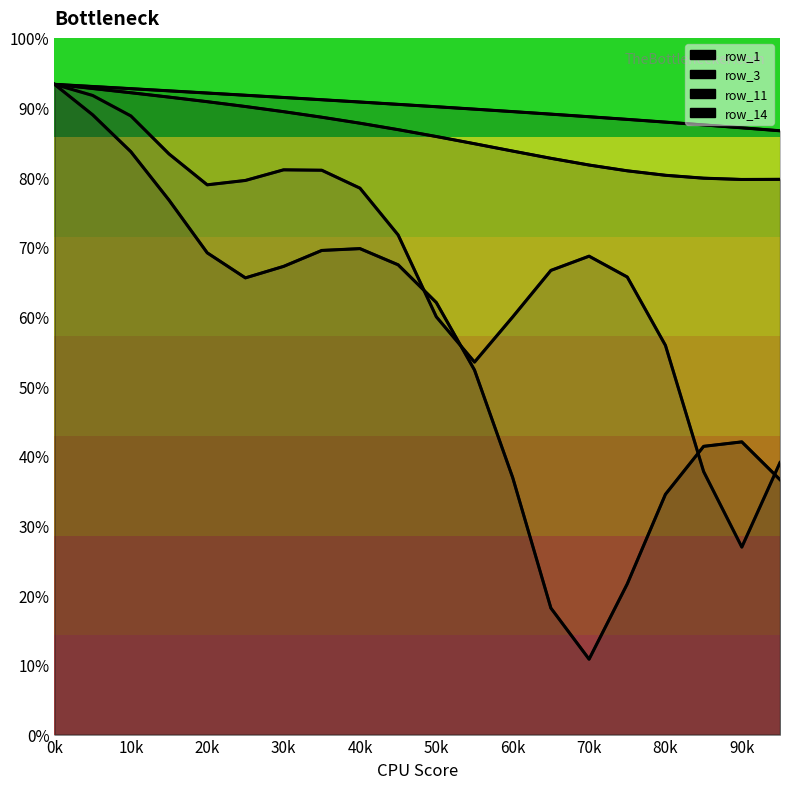

True or false: line_row_3 and line_row_14 cross at least once.

False